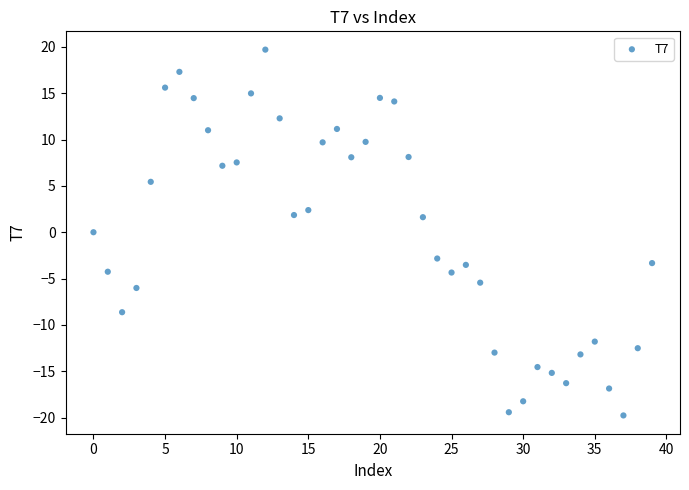

What is the range of Y values (max minus min)?

39.5